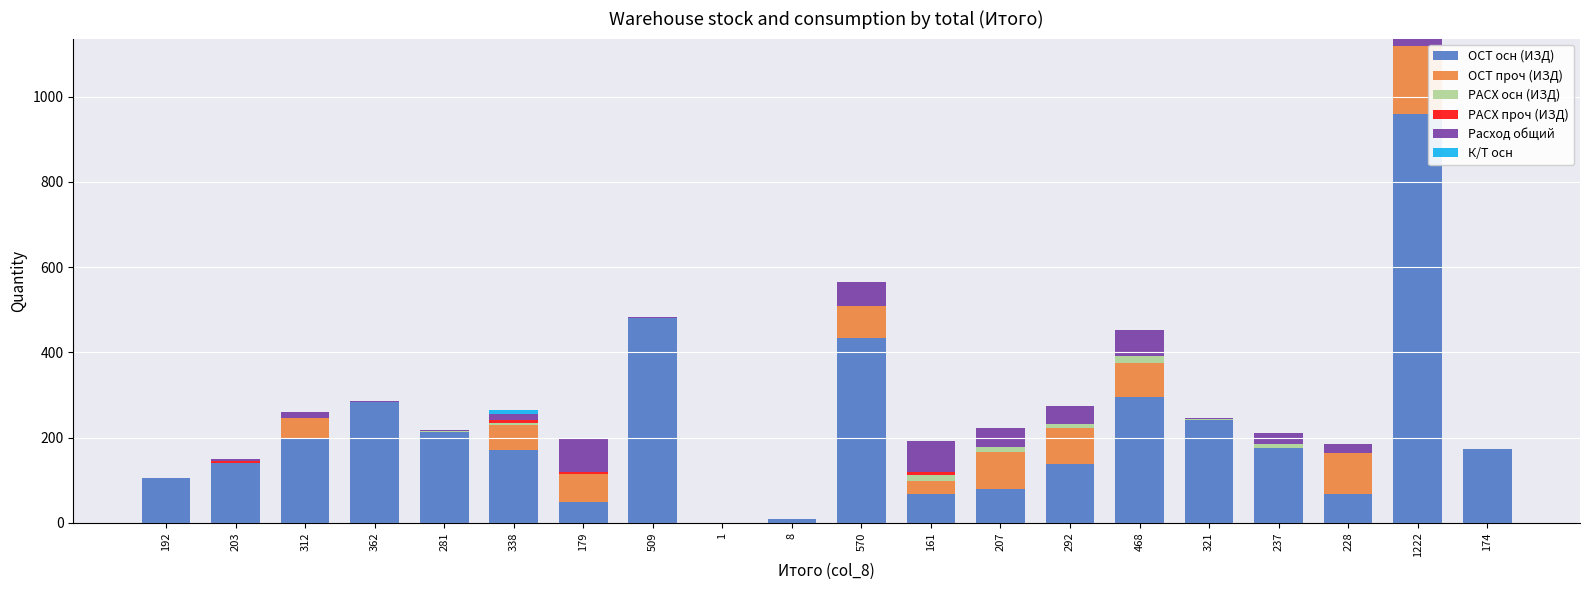

What is the total value across all series at 570?

565